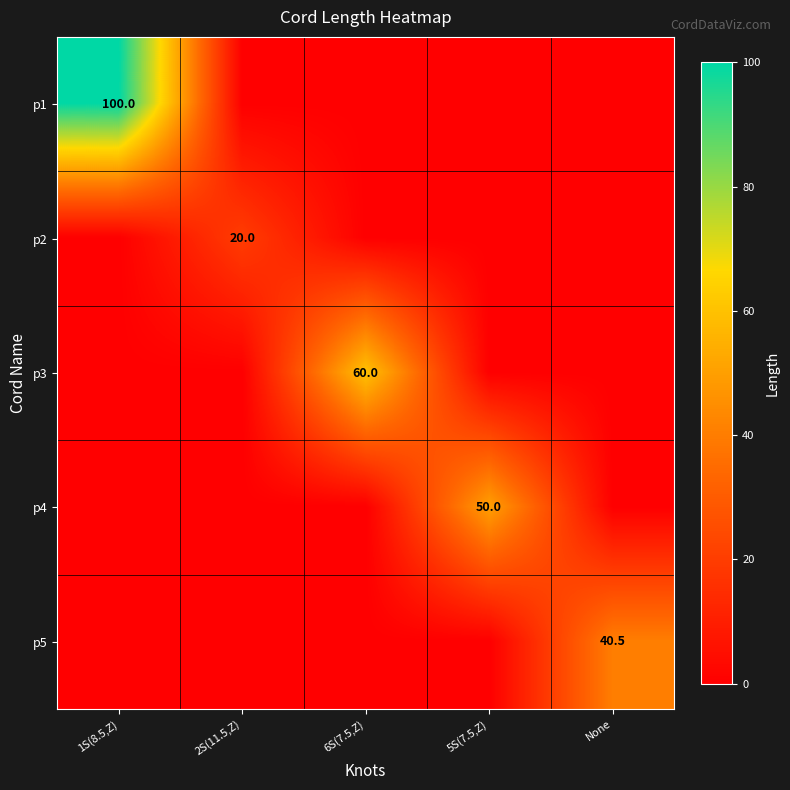

How many series are shown in this chart?

5